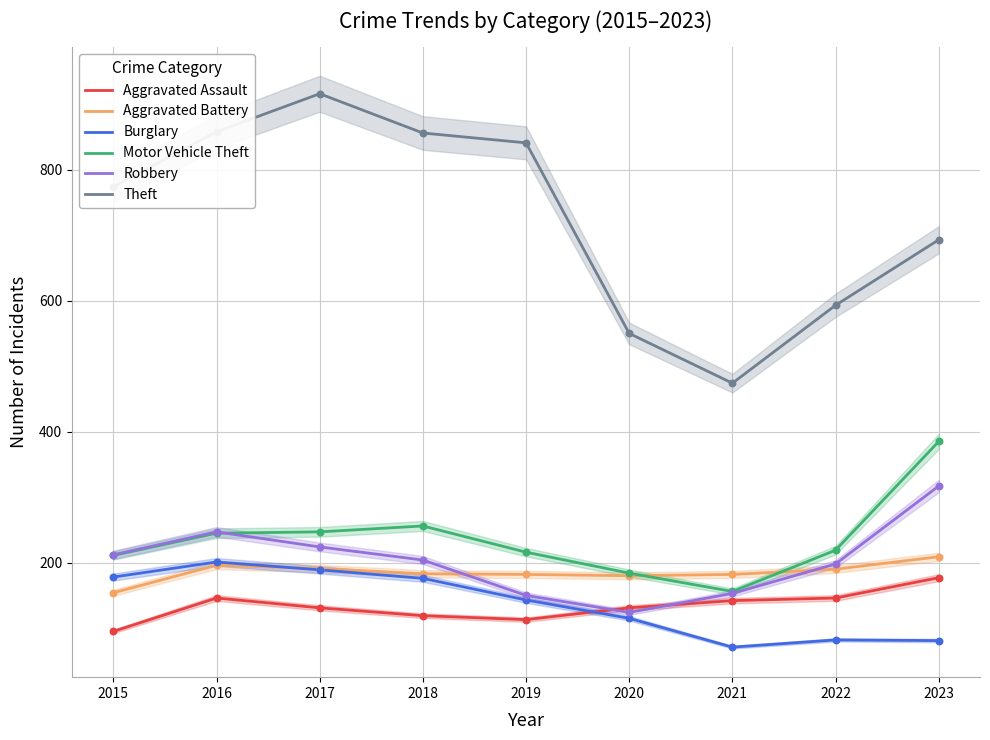

What are all the series names shown in the legend?

Aggravated Assault, Aggravated Battery, Burglary, Motor Vehicle Theft, Robbery, Theft